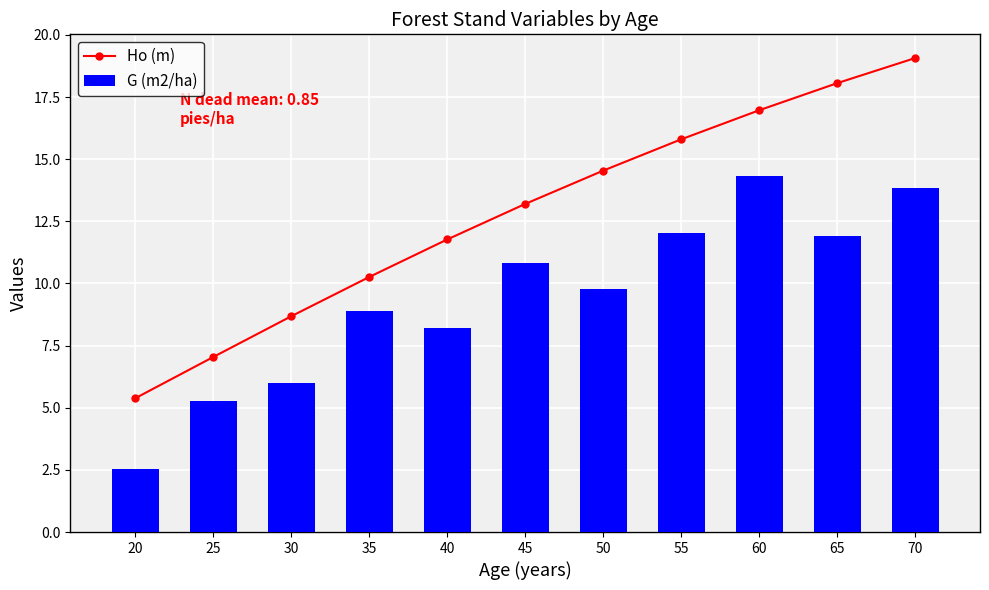

Reading left to right, extract all data points from this chart.

Ho (m): 5.4	7.0	8.7	10.3	11.8	13.2	14.5	15.8	17.0	18.1	19.1
G (m2/ha): 2.5	5.3	6.0	8.9	8.2	10.8	9.8	12.0	14.3	11.9	13.8